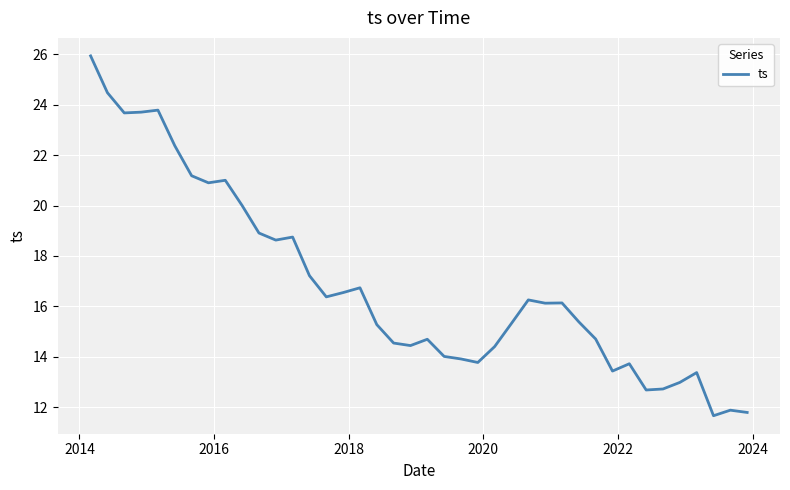

What is the smallest value displayed?

11.7